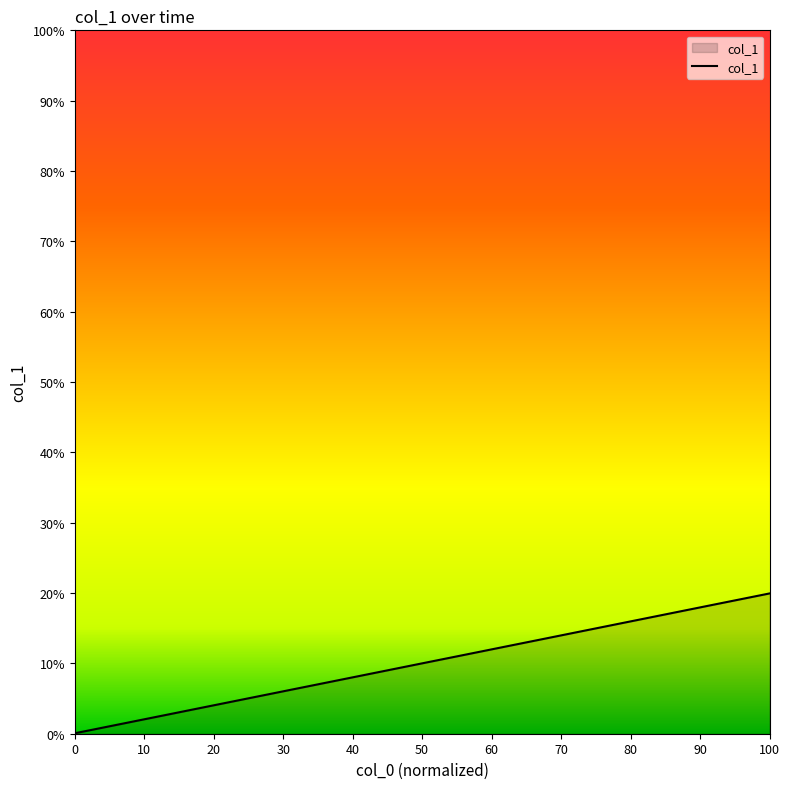

What is the difference between the maximum and second lowest values?

19.4